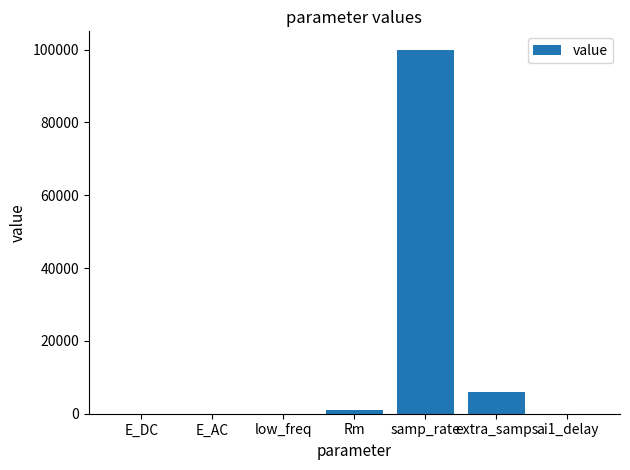

Read the value at samp_rate.

100000.0